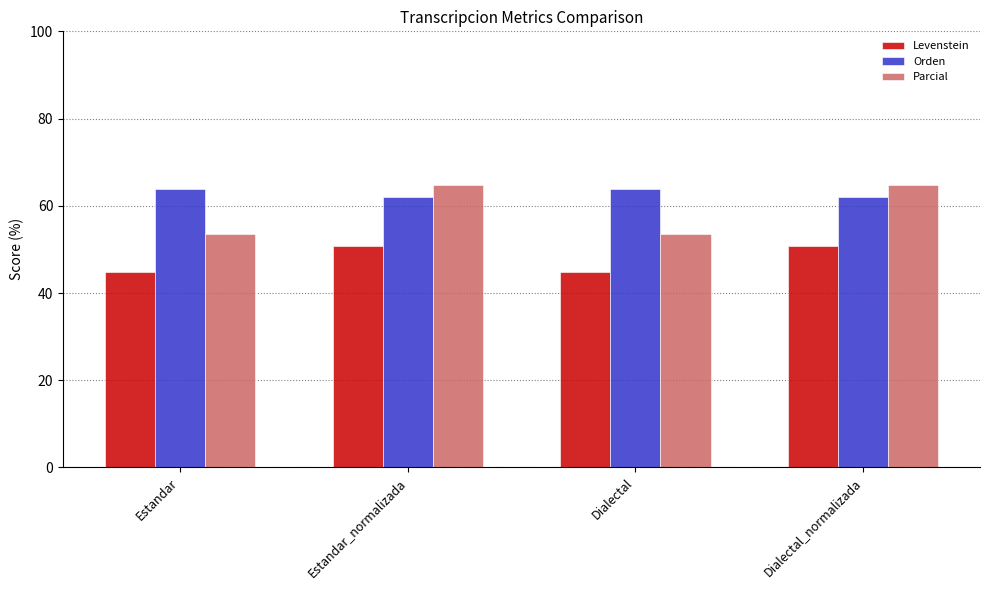

What is the label of the 2nd bar from the right?

Dialectal